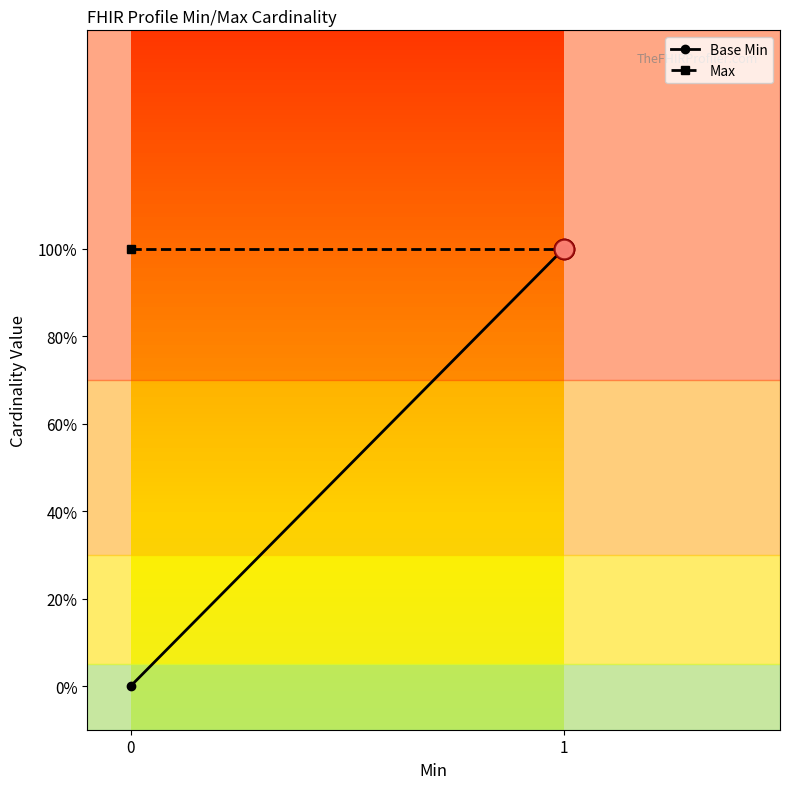

What is the total value across all series at 0?

1